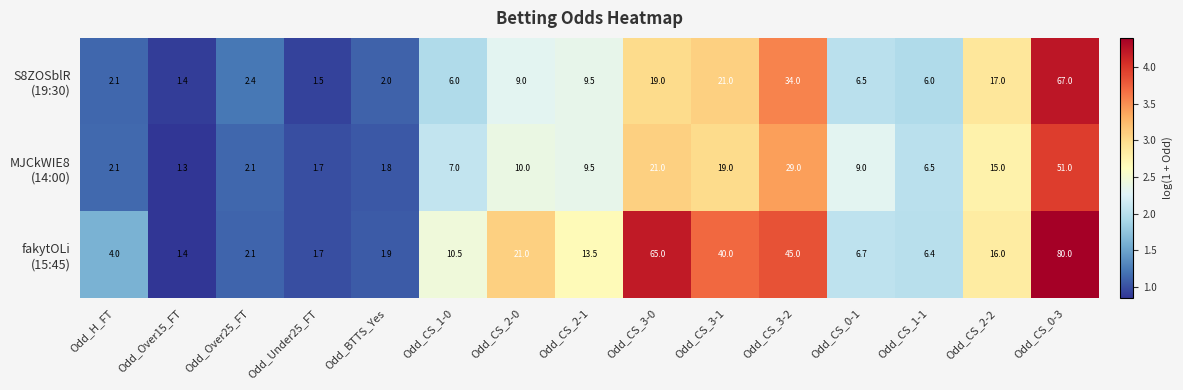

Which label corresponds to the smallest value in the chart?

Odd_Over15_FT